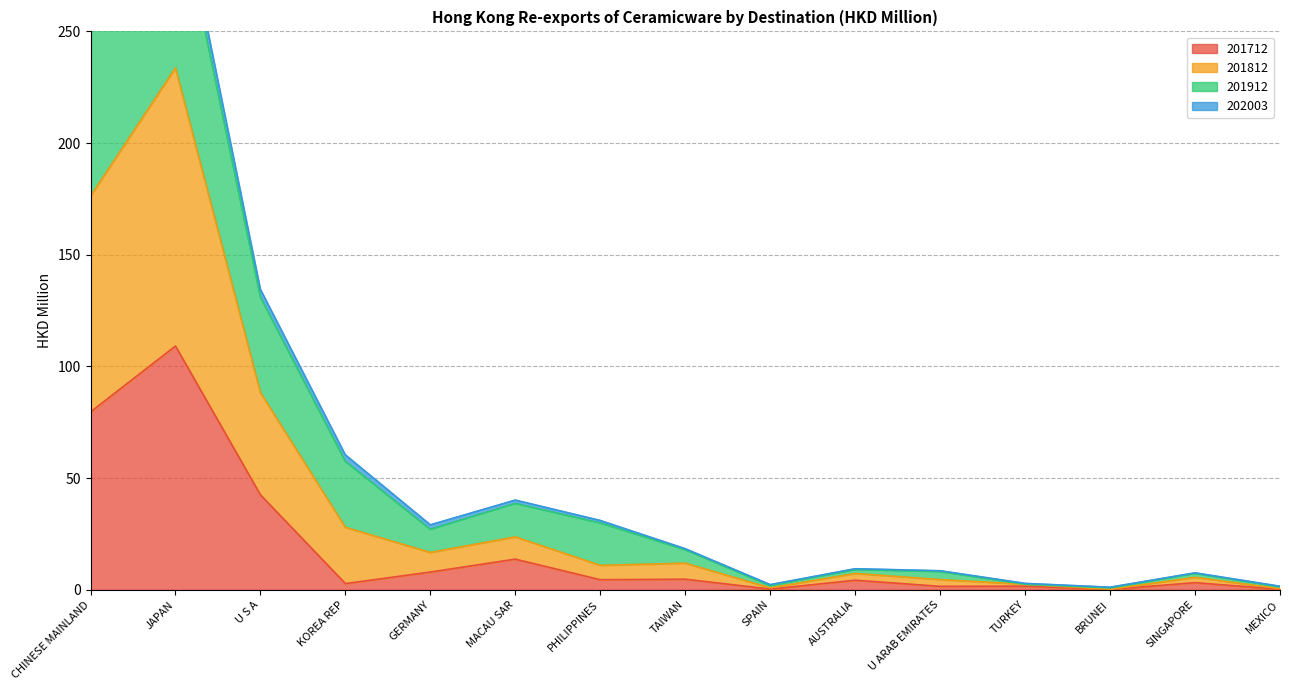

Which series has the largest total across all categories?

201912